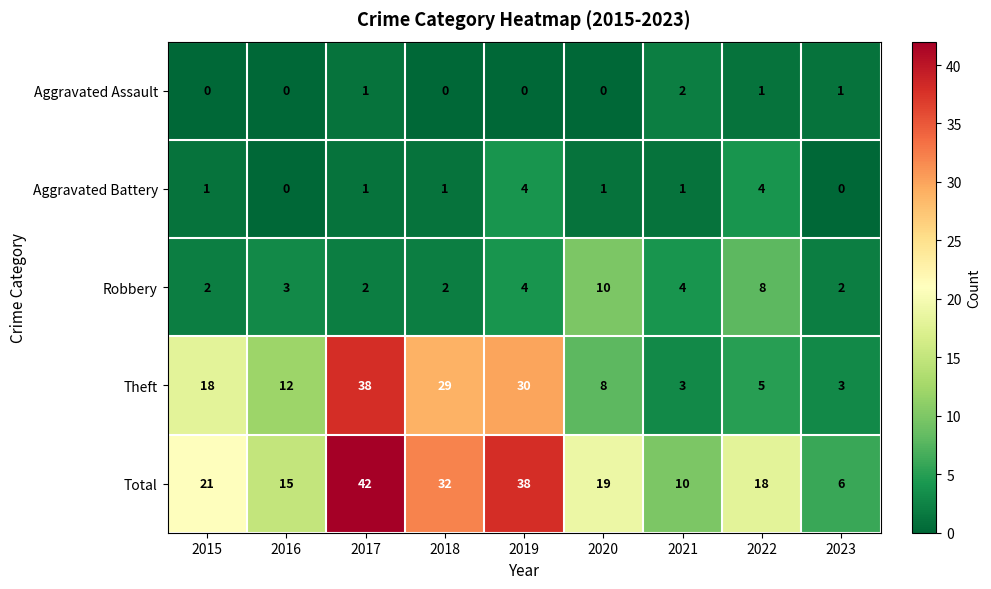

What is the sum of the Theft values at 2018 and 2022?

34